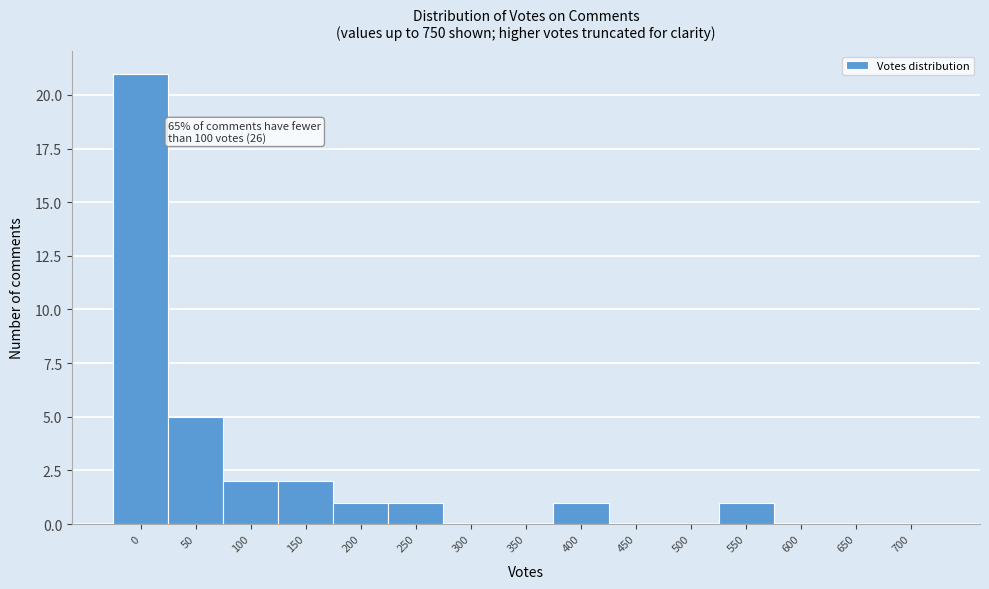

Reading right to left, list all the values displayed in this chart.

700=0	650=0	600=0	550=1	500=0	450=0	400=1	350=0	300=0	250=1	200=1	150=2	100=2	50=5	0=21